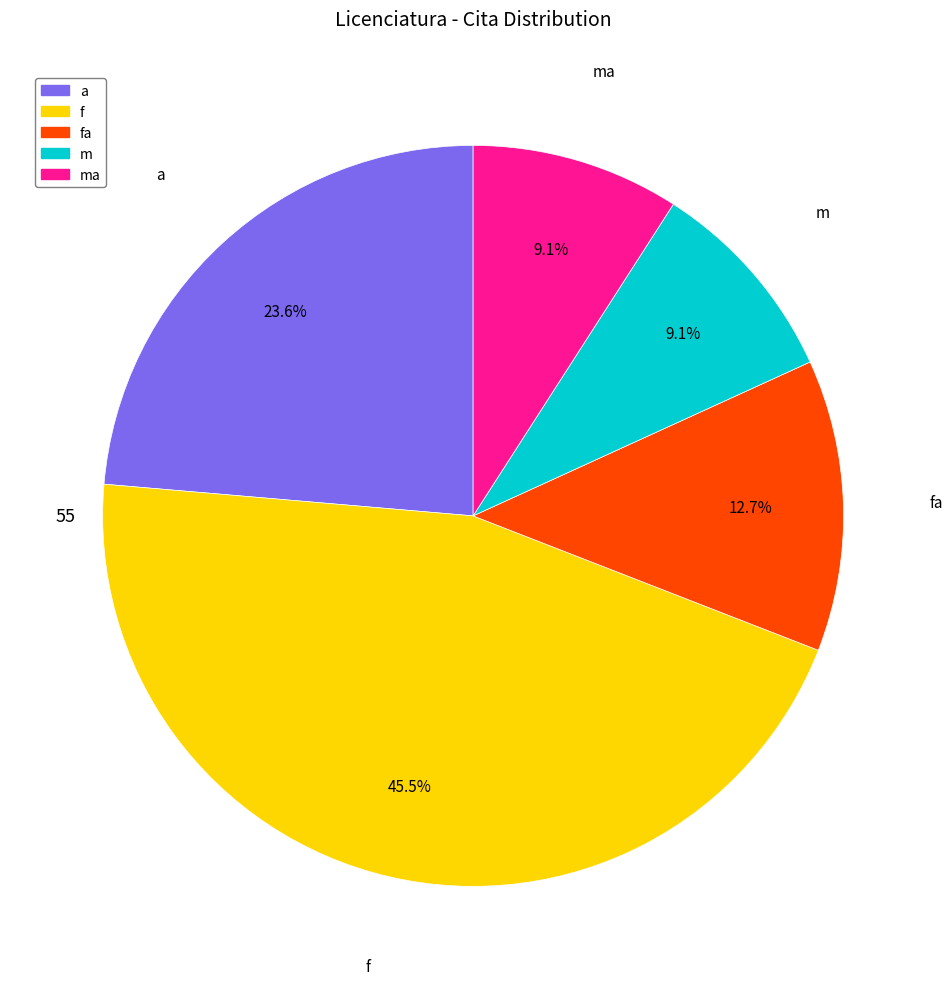

What percentage is the m slice, to the nearest percent?

9%